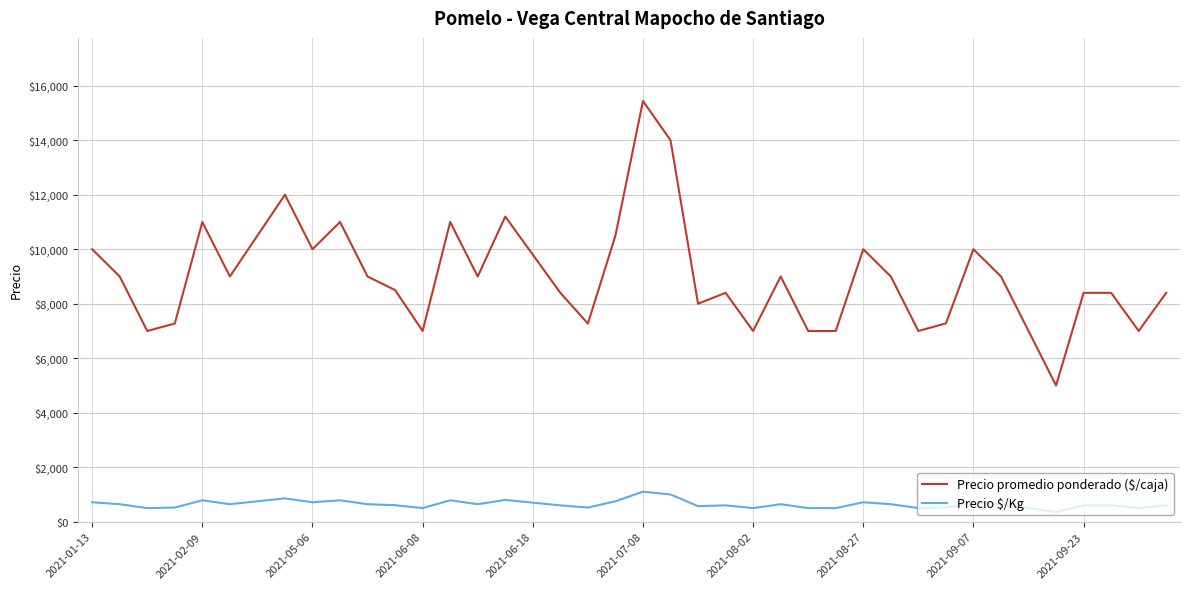

What is the highest value of the Precio promedio ponderado ($/caja) series?

15440